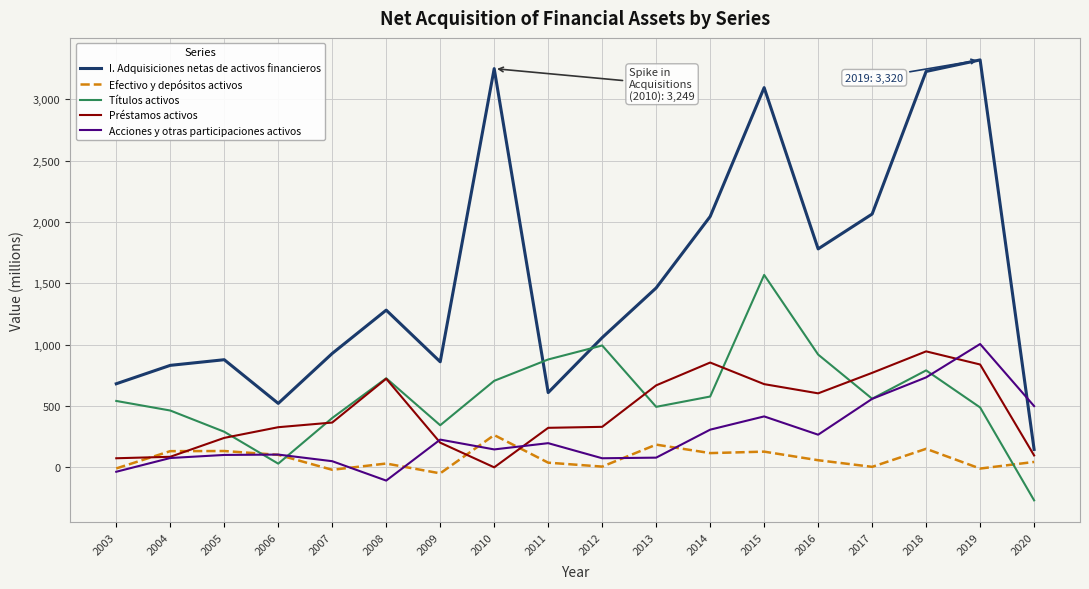

Where does the Efectivo y depósitos activos series first go above 58?

2004